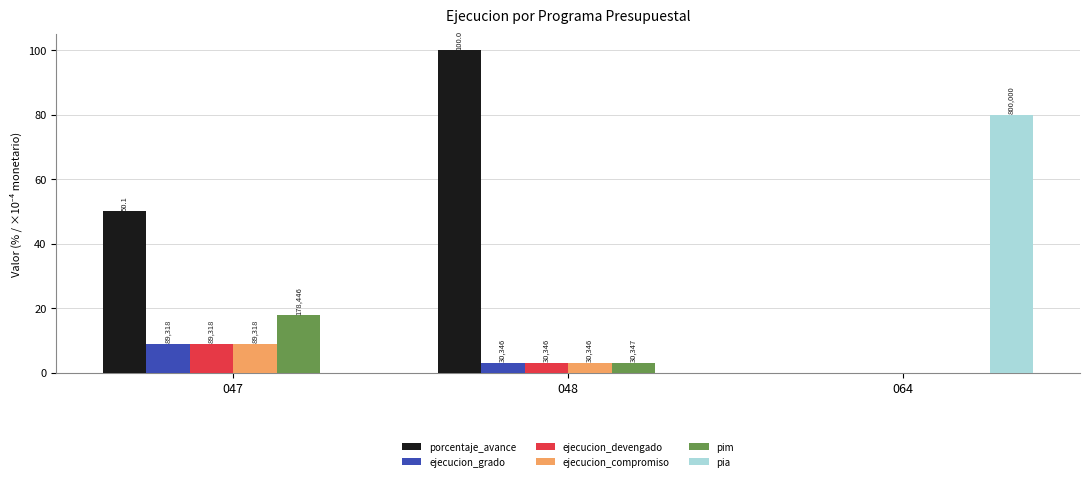

Which series has the widest spread of values?

porcentaje_avance